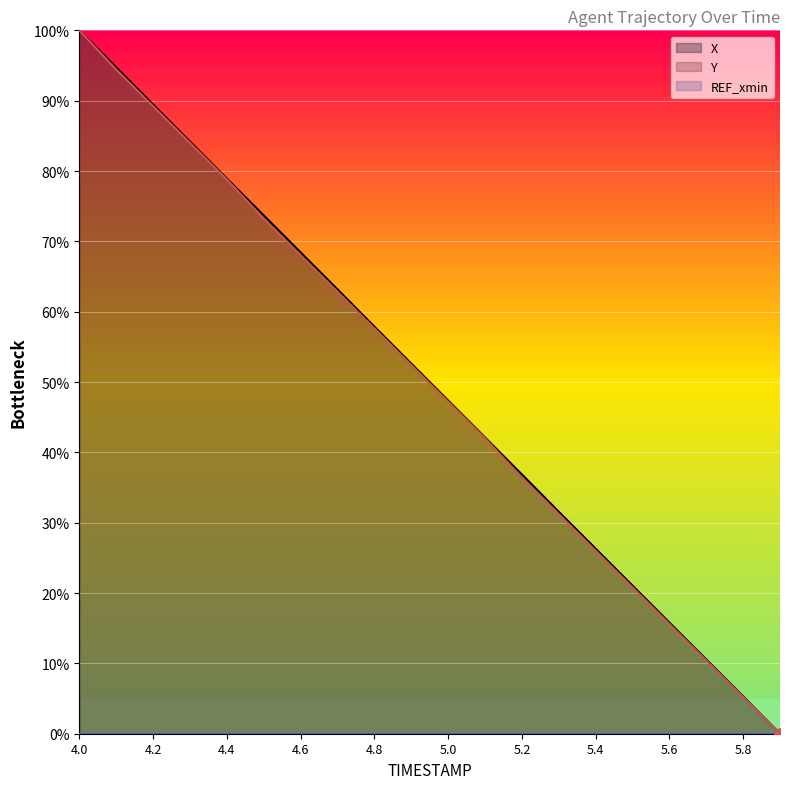

At how many categories does at least one series exceed 82?

4